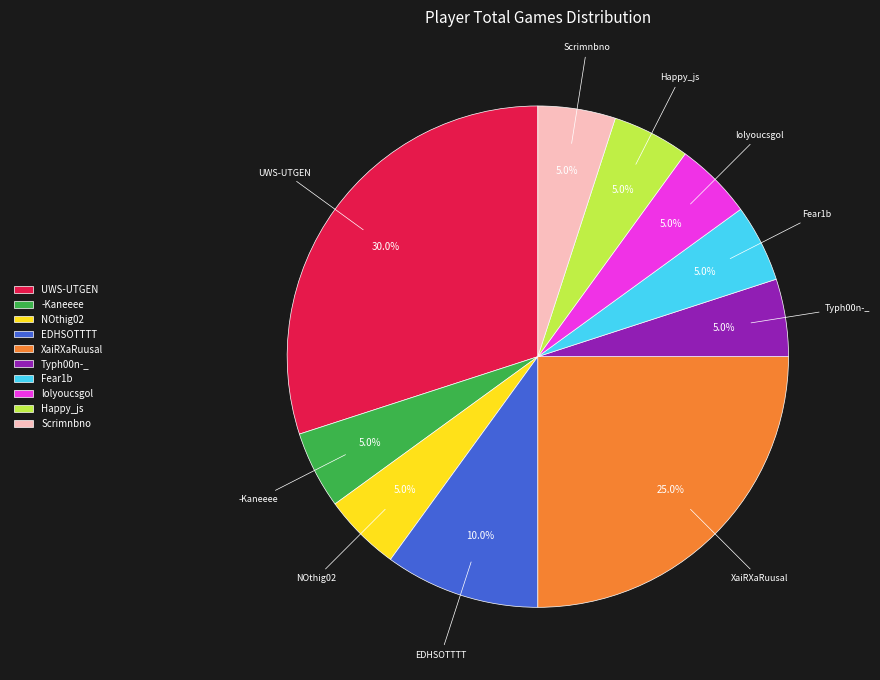

Approximately how many times larger is the value at NOthig02 compared to XaiRXaRuusal?

0.2